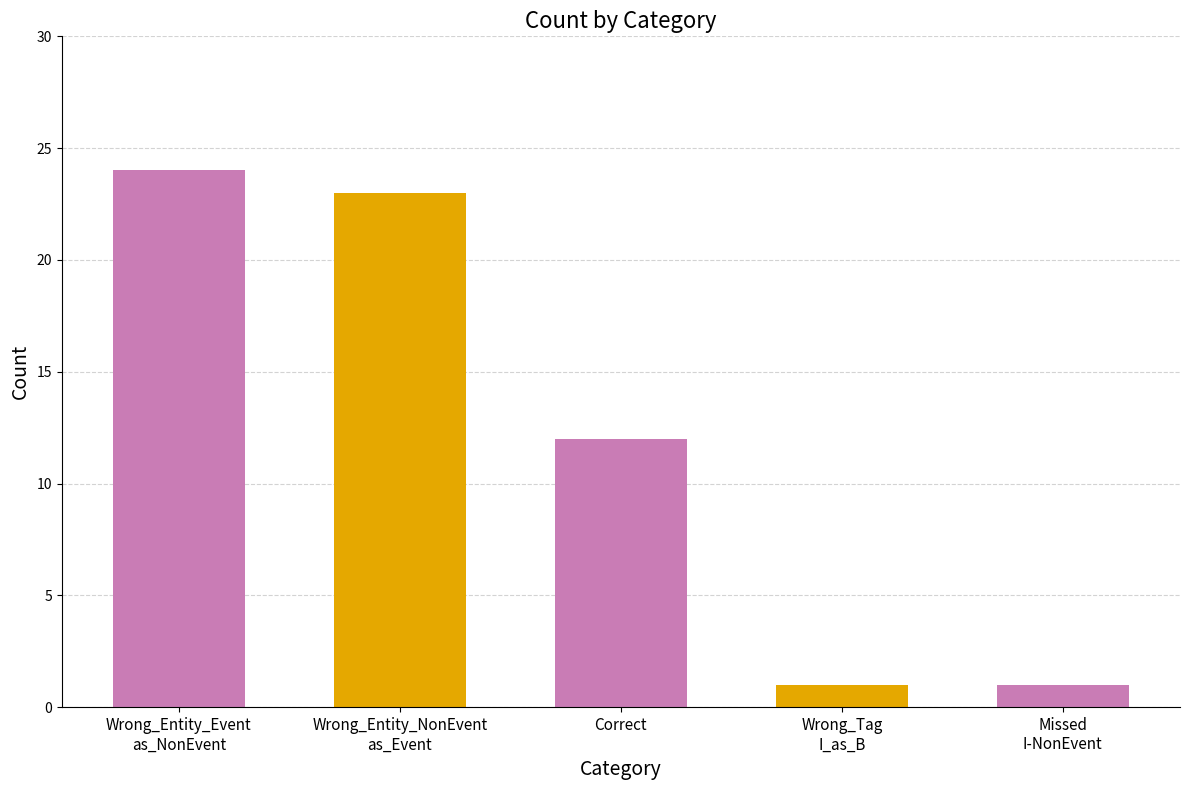

The chart shows a value of 3 at Correct. True or false?

False